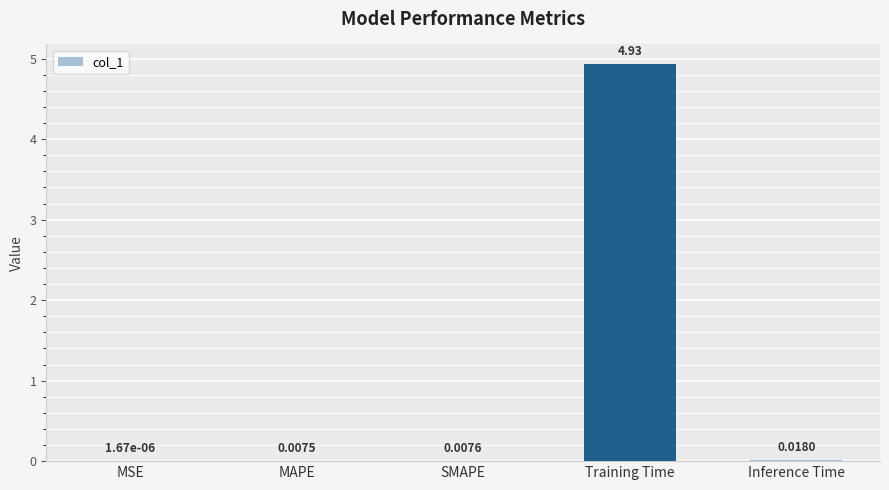

What is the sum of all values?

5.0